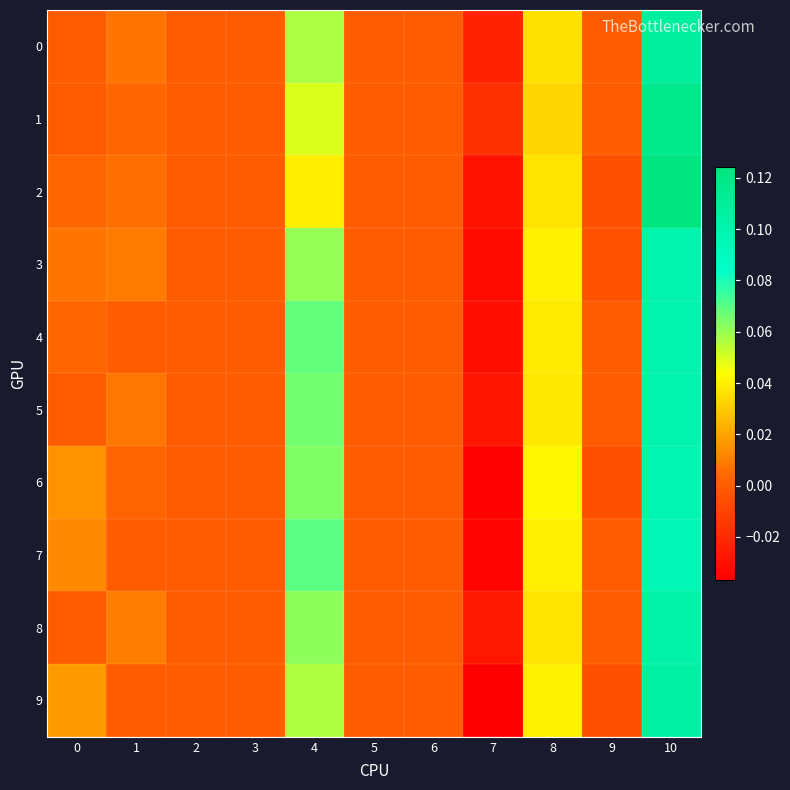

Reading left to right, extract all data points from this chart.

0: 0=0.0	1=0.0	2=0.0	3=0.0	4=0.1	5=0.0	6=0.0	7=-0.0	8=0.0	9=0.0	10=0.1
1: 0=0.0	1=0.0	2=0.0	3=0.0	4=0.0	5=0.0	6=0.0	7=-0.0	8=0.0	9=0.0	10=0.1
2: 0=0.0	1=0.0	2=0.0	3=0.0	4=0.0	5=0.0	6=0.0	7=-0.0	8=0.0	9=-0.0	10=0.1
3: 0=0.0	1=0.0	2=0.0	3=0.0	4=0.1	5=0.0	6=0.0	7=-0.0	8=0.0	9=-0.0	10=0.1
4: 0=0.0	1=0.0	2=0.0	3=0.0	4=0.1	5=0.0	6=0.0	7=-0.0	8=0.0	9=0.0	10=0.1
5: 0=0.0	1=0.0	2=0.0	3=0.0	4=0.1	5=0.0	6=0.0	7=-0.0	8=0.0	9=0.0	10=0.1
6: 0=0.0	1=0.0	2=0.0	3=0.0	4=0.1	5=0.0	6=0.0	7=-0.0	8=0.0	9=-0.0	10=0.1
7: 0=0.0	1=0.0	2=0.0	3=0.0	4=0.1	5=0.0	6=0.0	7=-0.0	8=0.0	9=0.0	10=0.1
8: 0=0.0	1=0.0	2=0.0	3=0.0	4=0.1	5=0.0	6=0.0	7=-0.0	8=0.0	9=0.0	10=0.1
9: 0=0.0	1=0.0	2=0.0	3=0.0	4=0.1	5=0.0	6=0.0	7=-0.0	8=0.0	9=-0.0	10=0.1